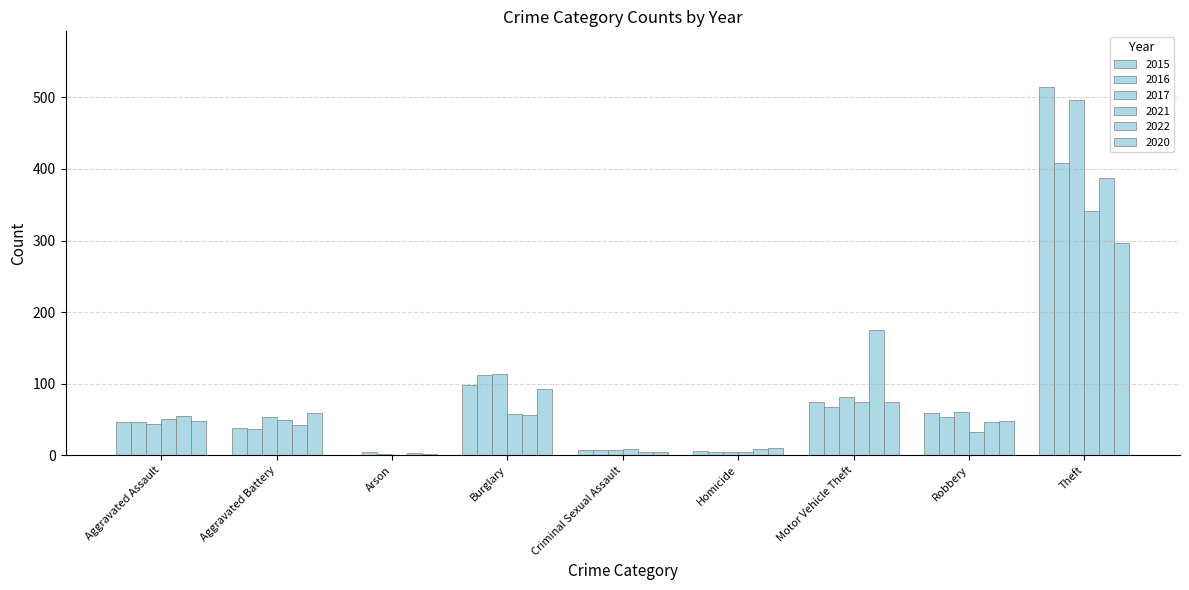

How many distinct data groups are displayed?

6